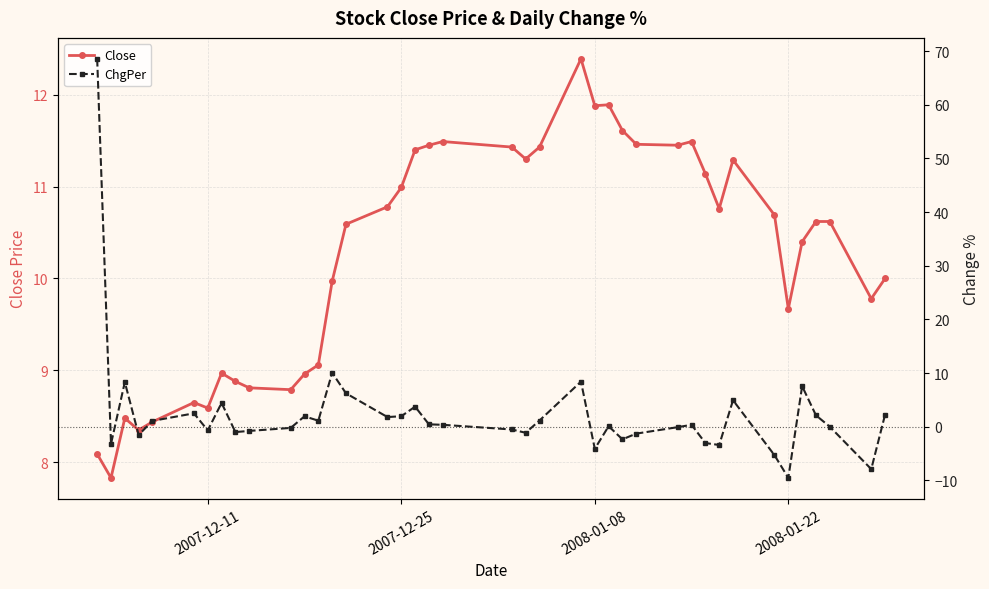

True or false: Close has more than 0 interior local peaks.

True